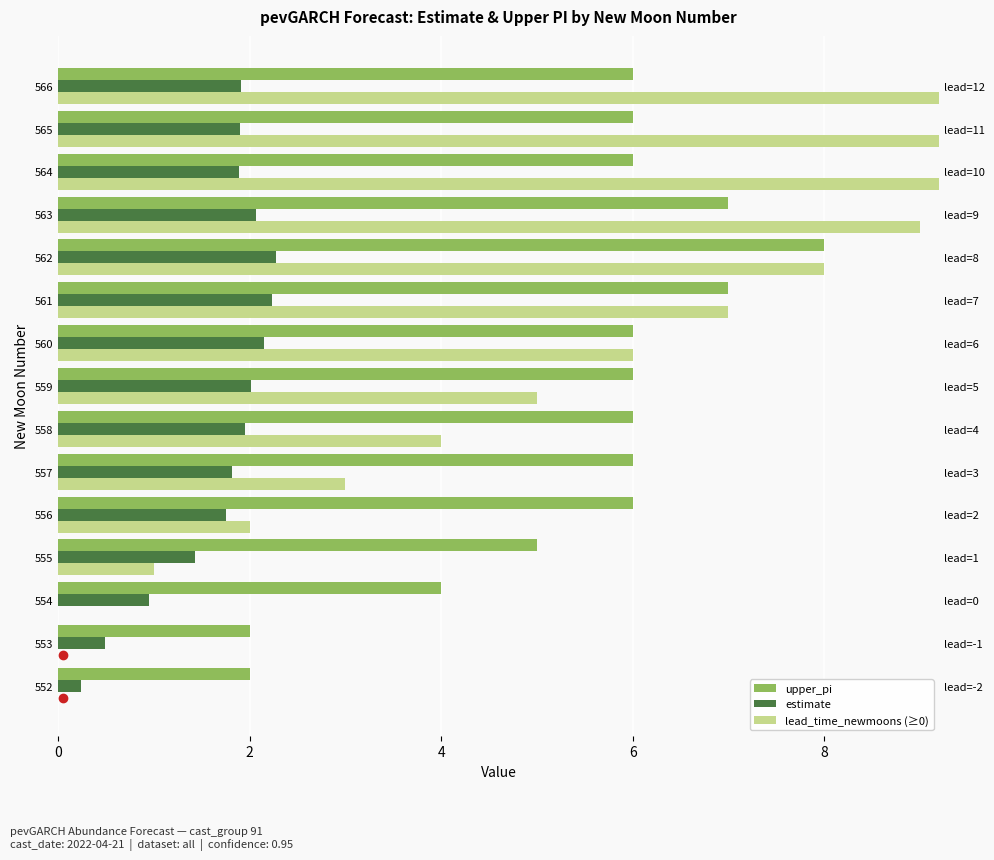

What is the difference between the highest and lowest values at 552?

2.0